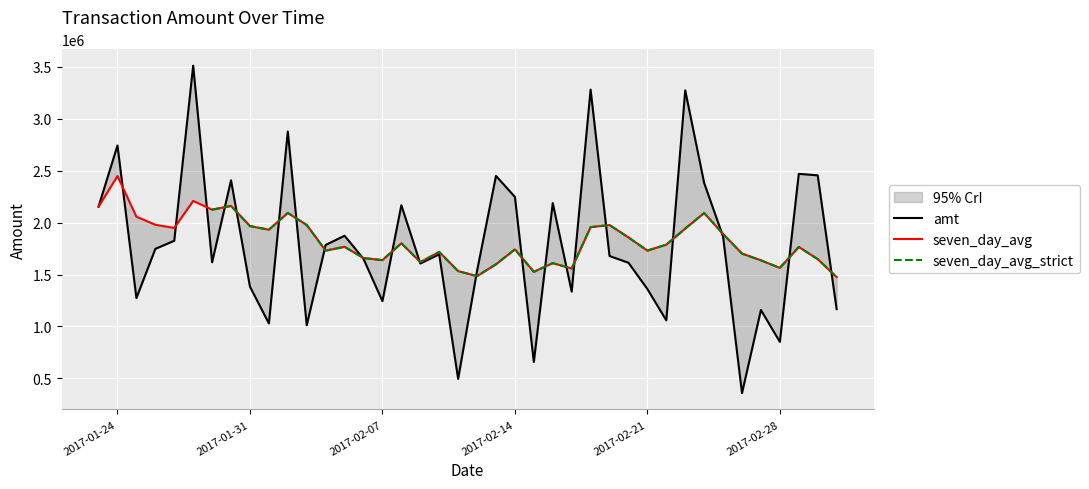

At how many categories does at least one series exceed 835501?

40